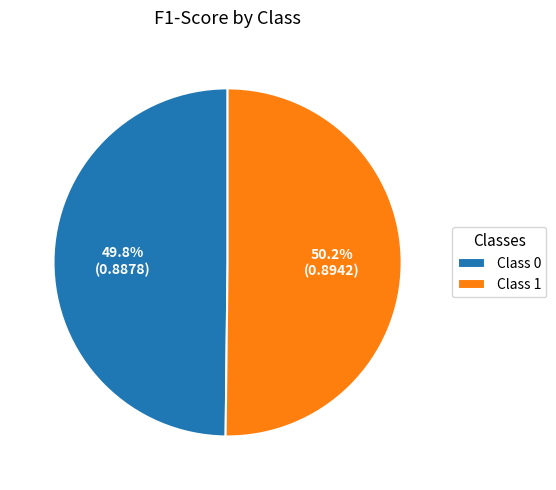

Count the number of slices in the pie.

2